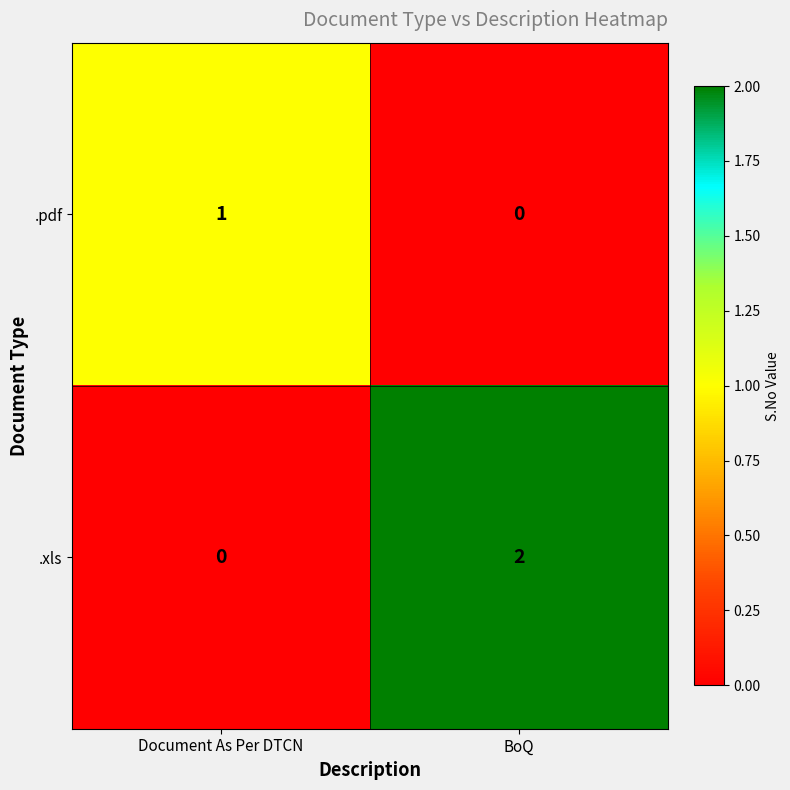

At BoQ, list the series in order from largest to smallest.

.xls, .pdf